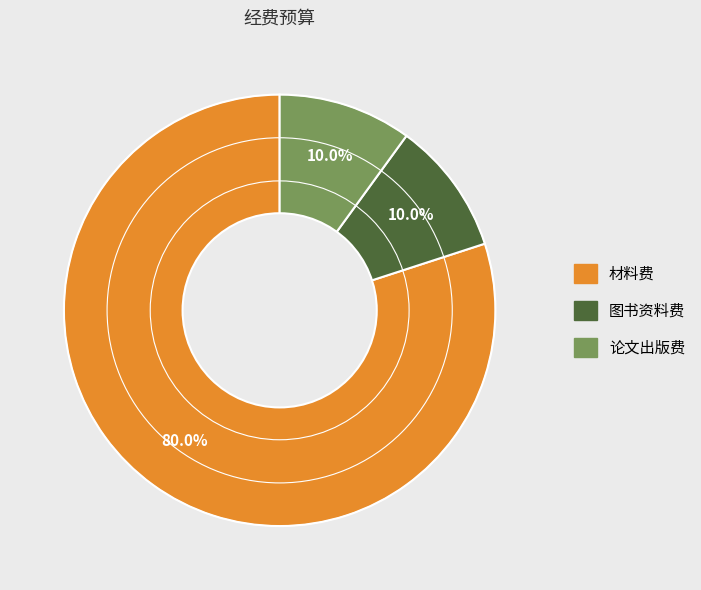

How many slices are in this pie chart?

3